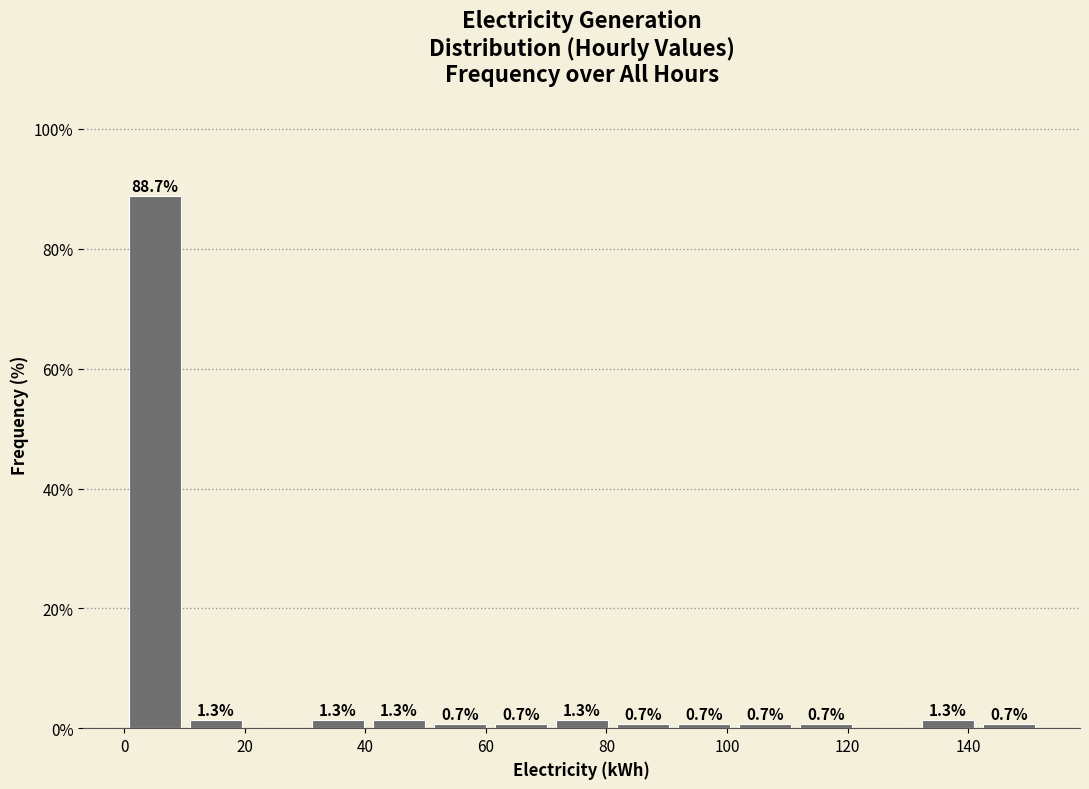

Which range on the x-axis has the tallest bar?

0 to 10